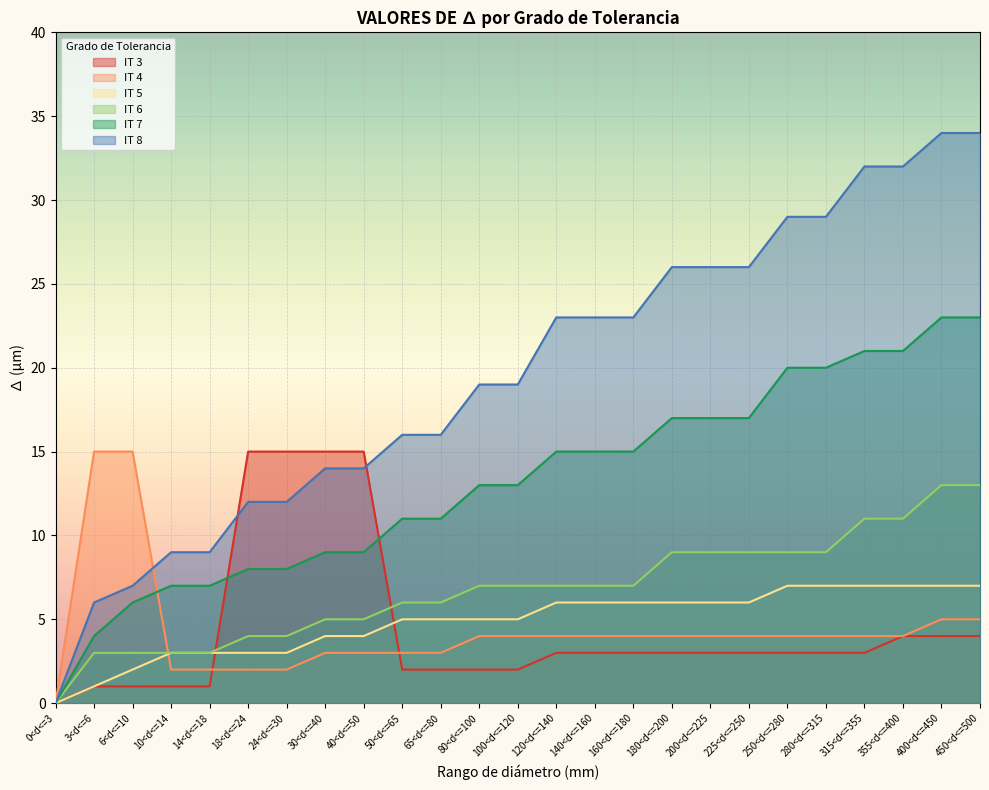

Count the number of data series in this chart.

6